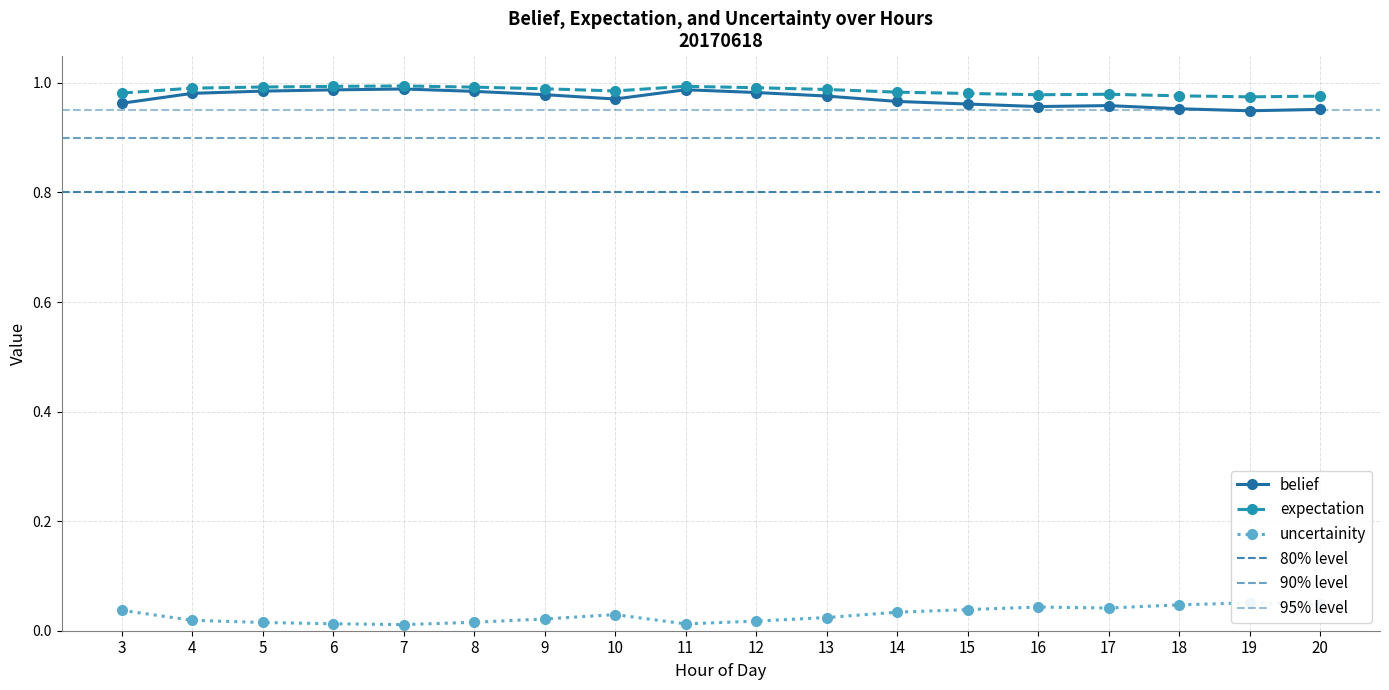

The value of expectation at 8 is 1.0. True or false?

True